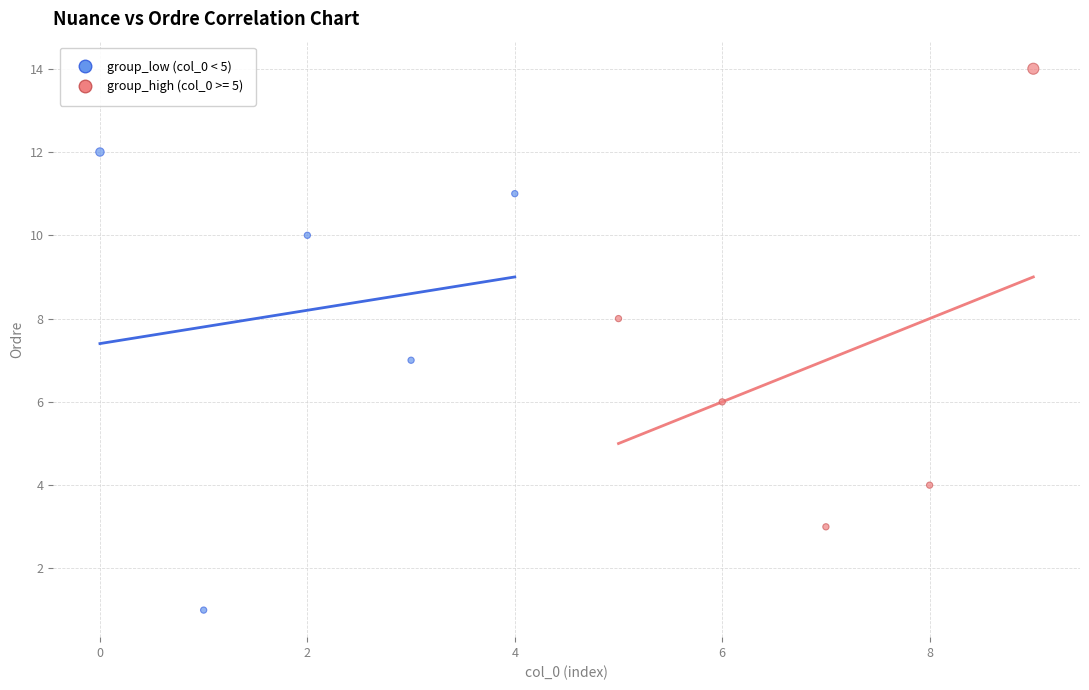

Which series reaches the maximum Y coordinate?

group_high (col_0 >= 5)